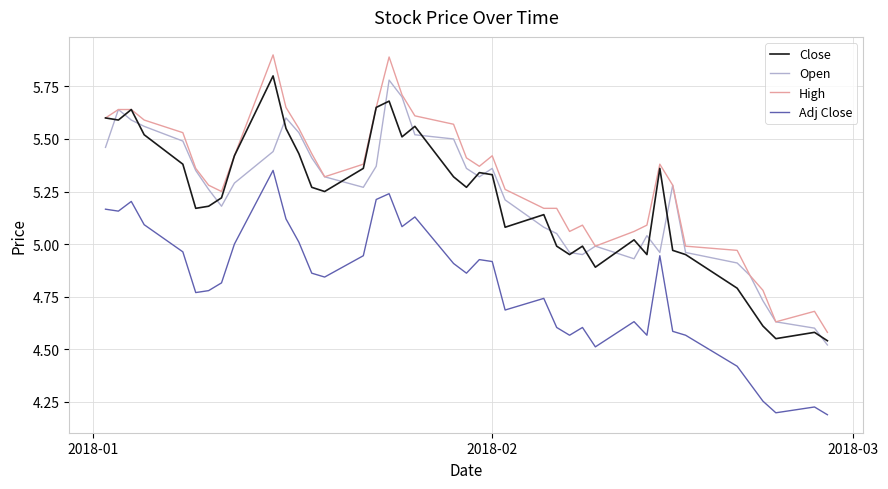

What is the maximum value for High?

5.9